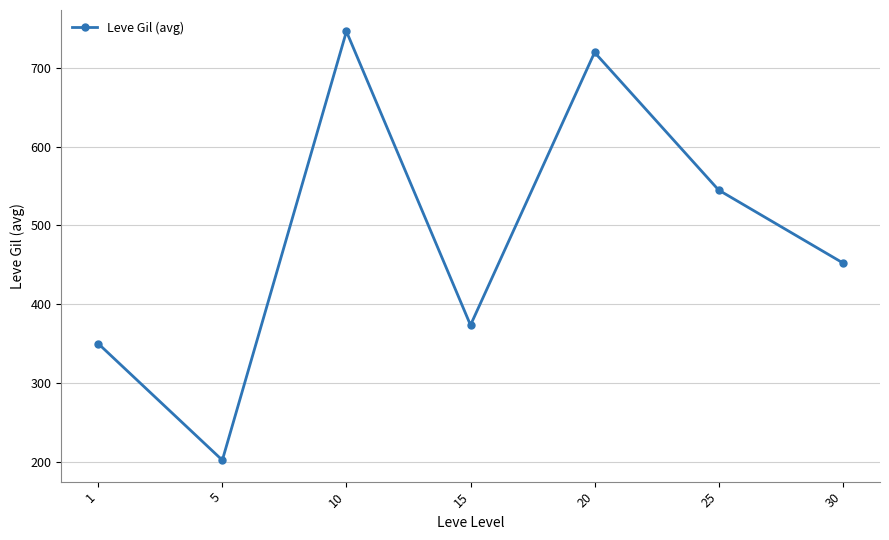

How many interior local valleys (lower than both neighbors) does the data have?

2